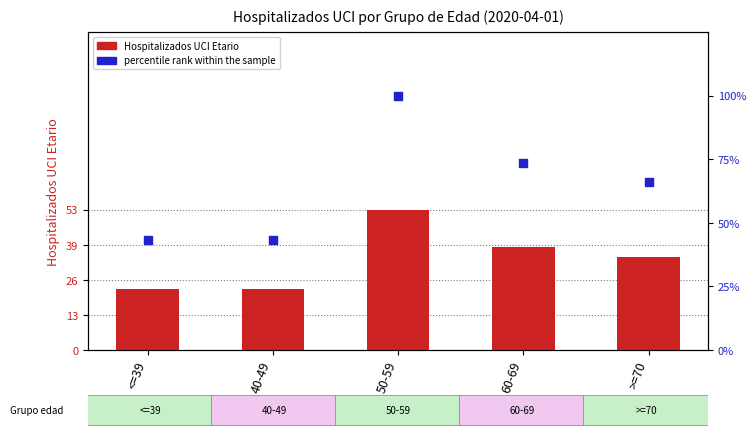

What are all the series names shown in the legend?

Hospitalizados UCI Etario, percentile rank within the sample